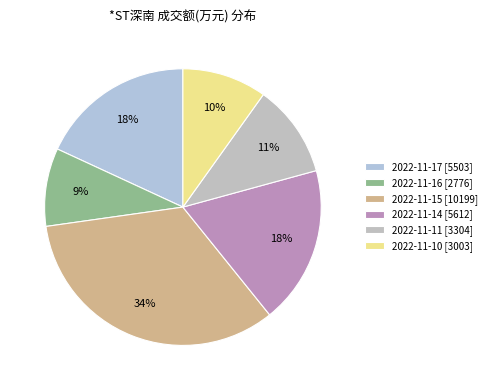

Does 2022-11-11 represent more than half of the total?

No